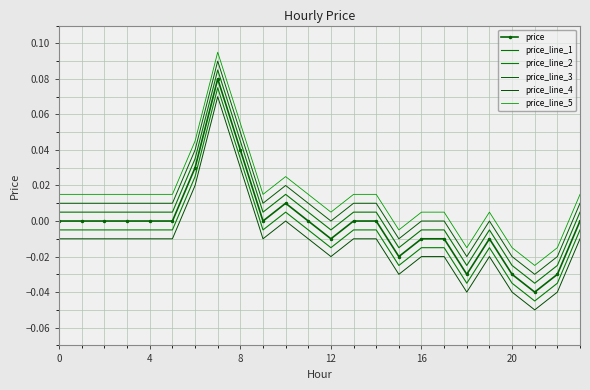

What is the difference between the second highest and minimum values in the price_line_2 series?

0.1